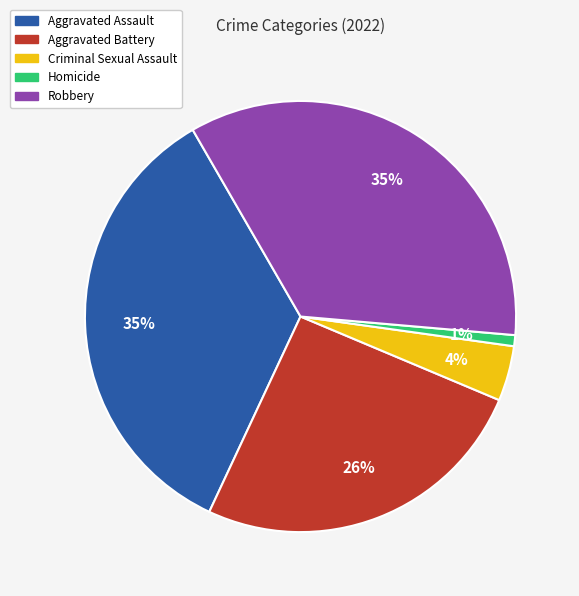

How many slices are in this pie chart?

5